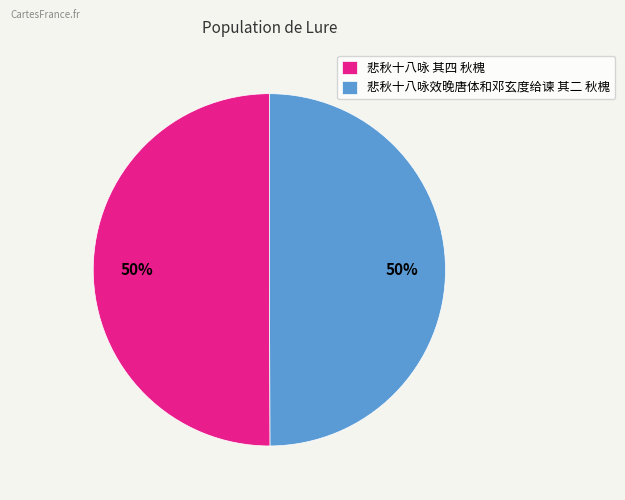

Combined, do 悲秋十八咏效晚唐体和邓玄度给谏 其二 秋槐 and 悲秋十八咏 其四 秋槐 account for over 50%?

Yes